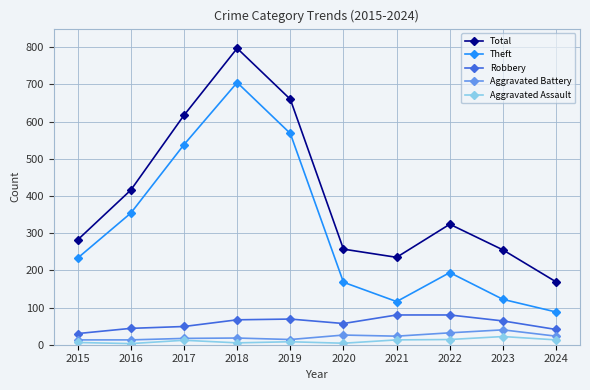

How many interior local peaks does the Total series have?

2